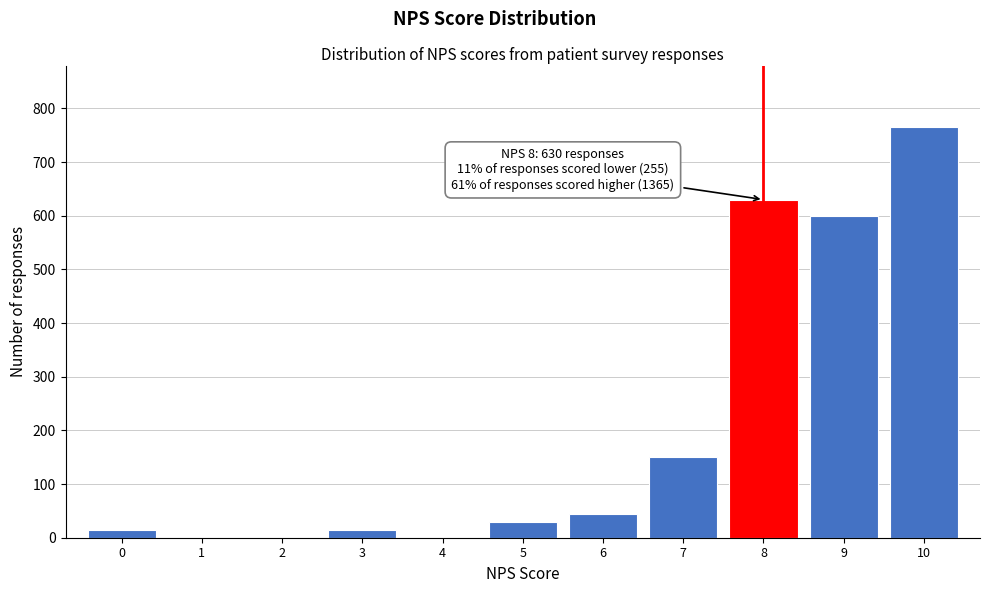

Reading left to right, extract all data points from this chart.

0=15	1=0	2=0	3=15	4=0	5=30	6=45	7=150	8=630	9=600	10=765